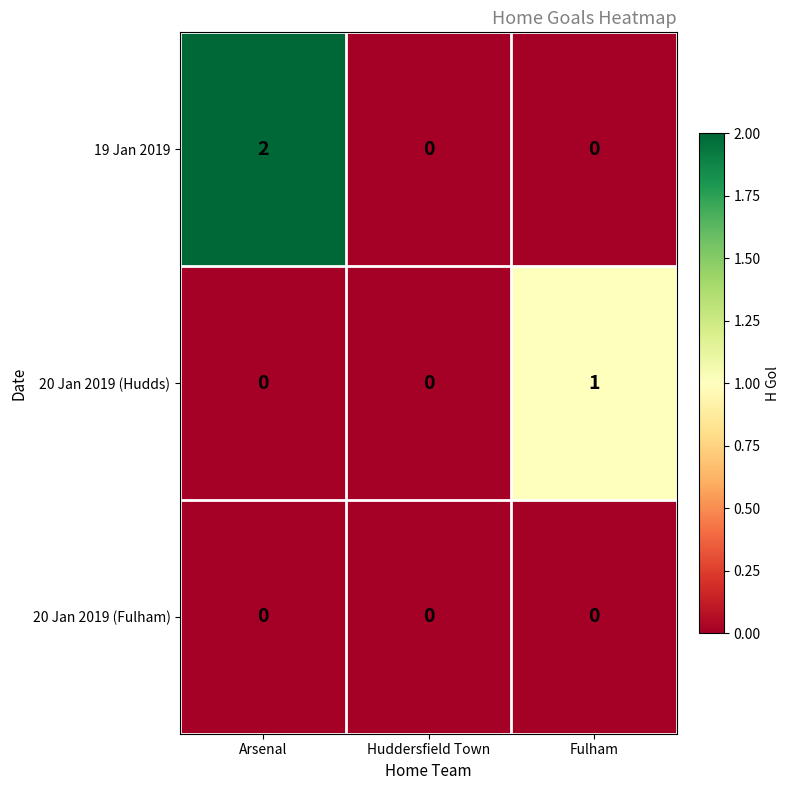

Which series has the largest total across all categories?

19 Jan 2019